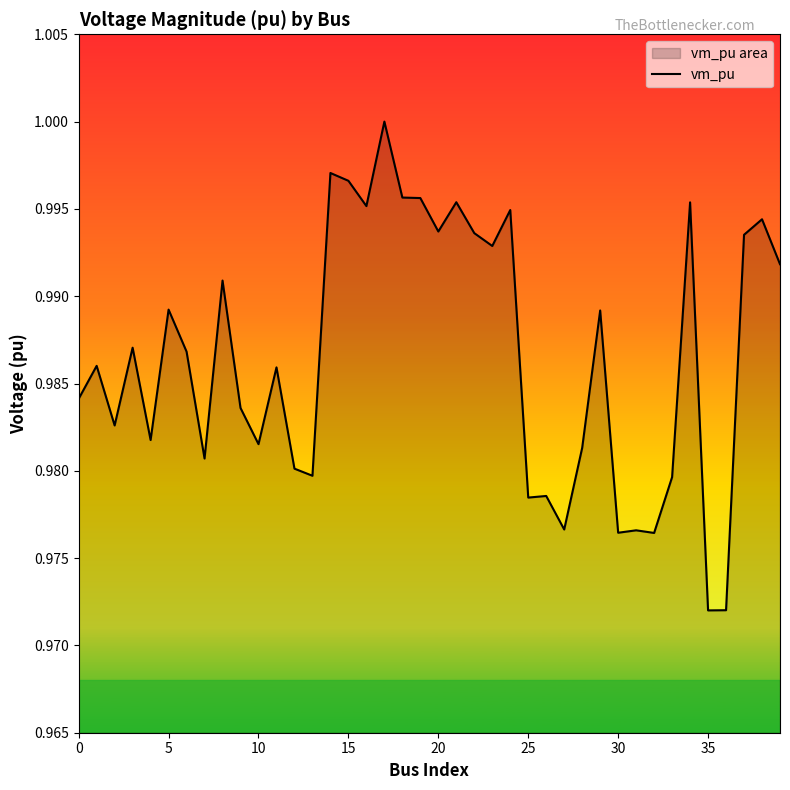

Which has a higher value, 30 or 15?

15